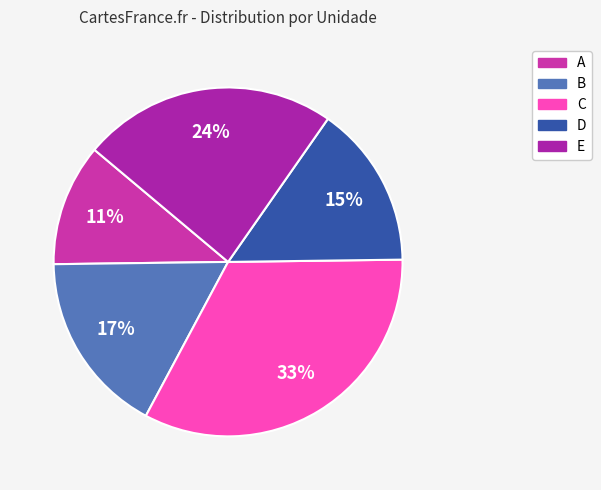

Which category has the smallest portion of the pie?

A